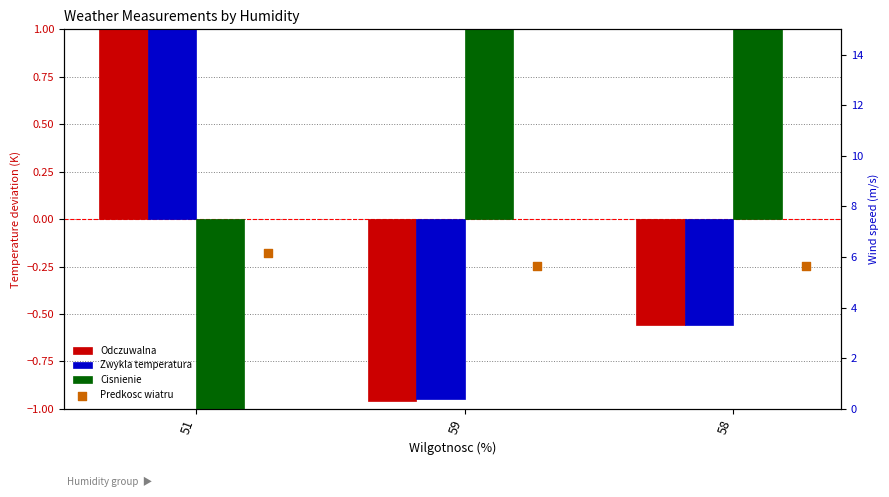

Is the value of Cisnienie at 59 greater than the value of Zwykla temperatura at 59?

Yes